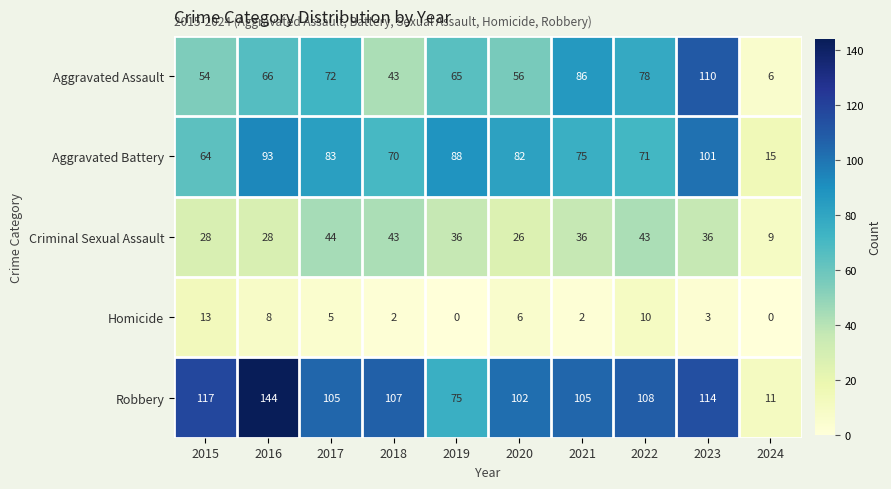

The value of Aggravated Battery at 2020 is 82. True or false?

True